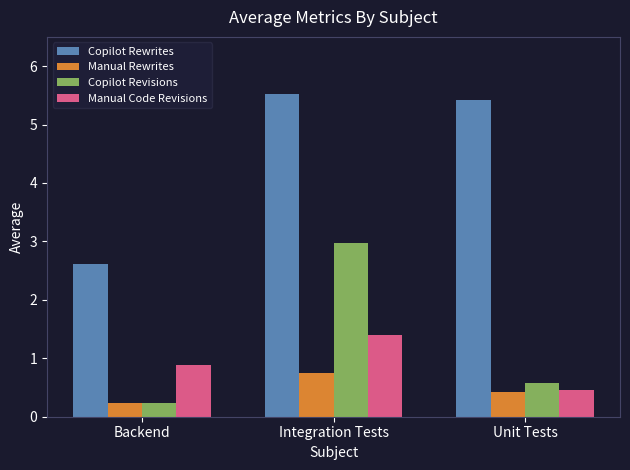

What is the label of the 2nd bar from the right?

Integration Tests